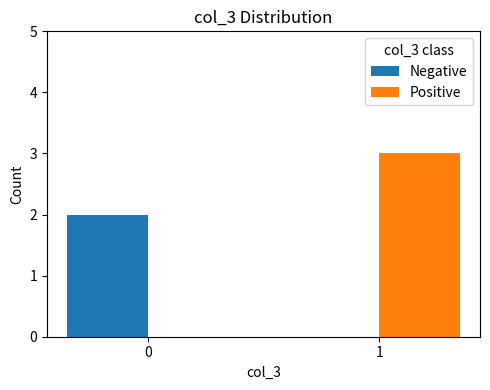

What is the sum of all Positive values?

3